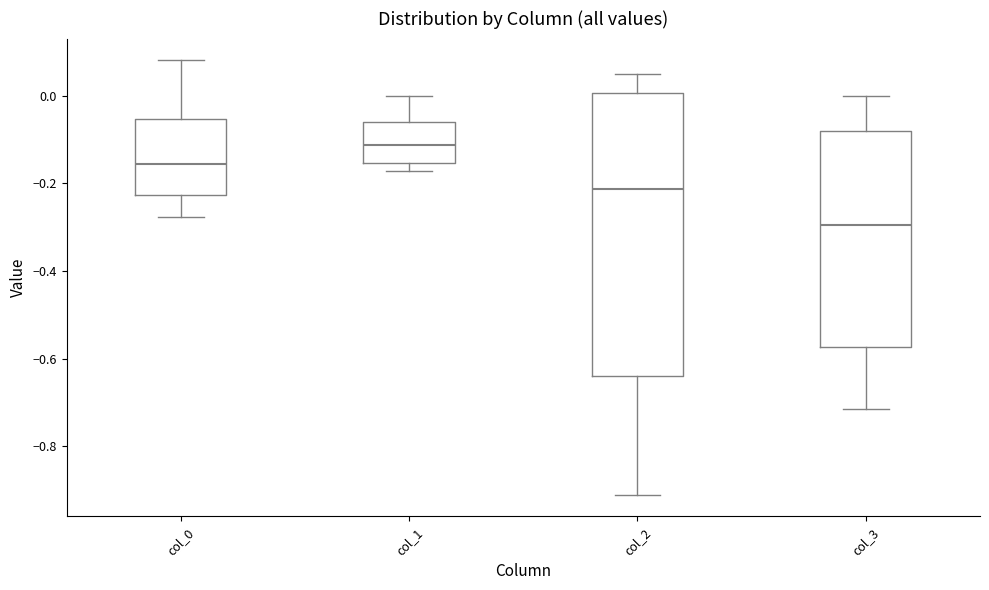

Where is the lower edge of the box for col_0 on the y-axis? The values are not printed on the chart, so give them approximately, as read against the axis.

-0.22